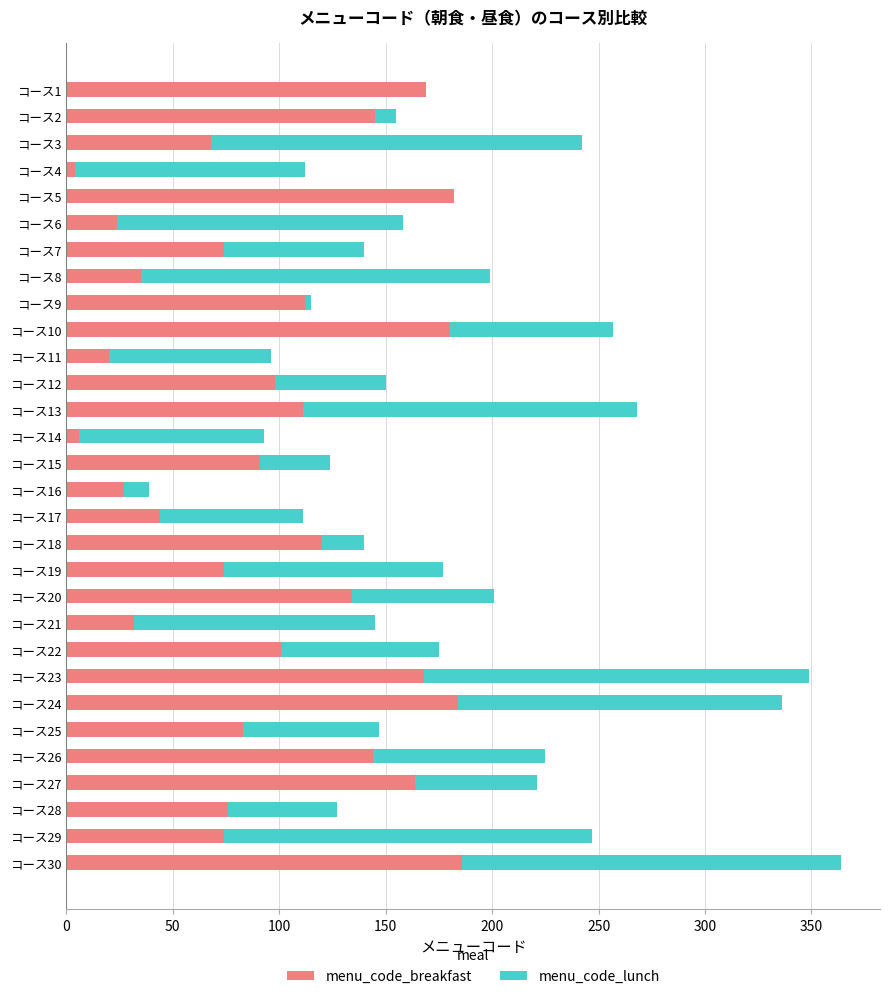

Is it true that menu_code_breakfast equals 74 at コース29?

True